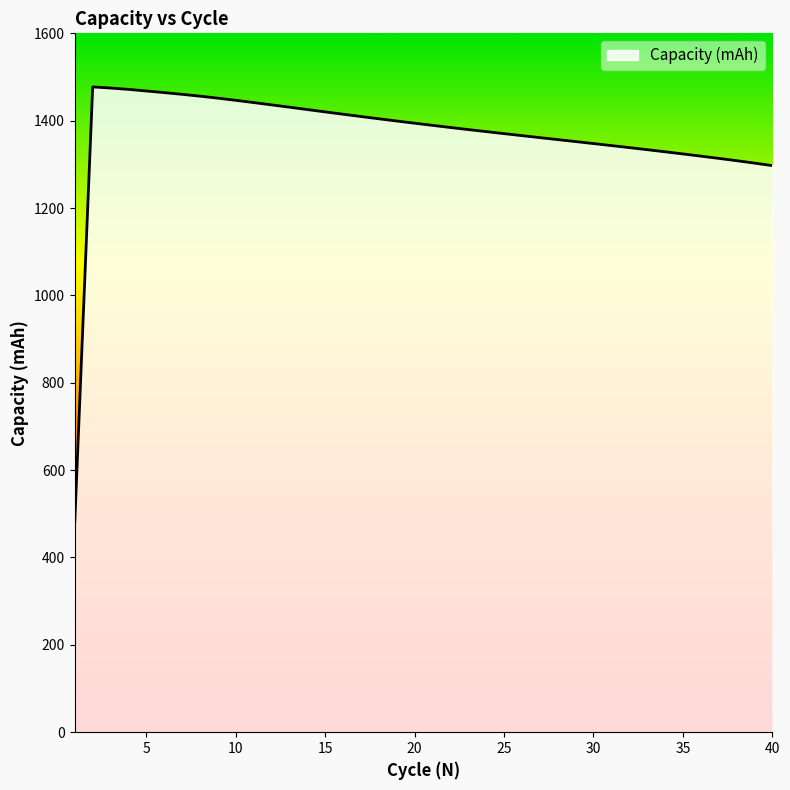

What is the maximum value shown in the chart?

1477.4